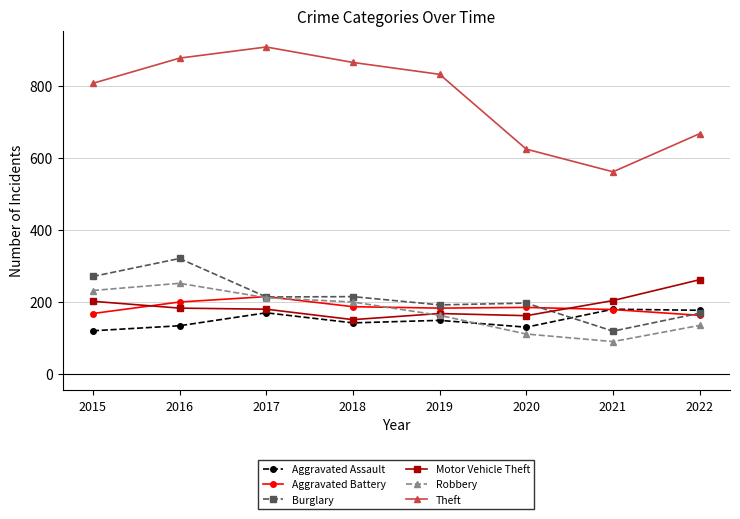

How many values in the Aggravated Battery series are below 185?

4